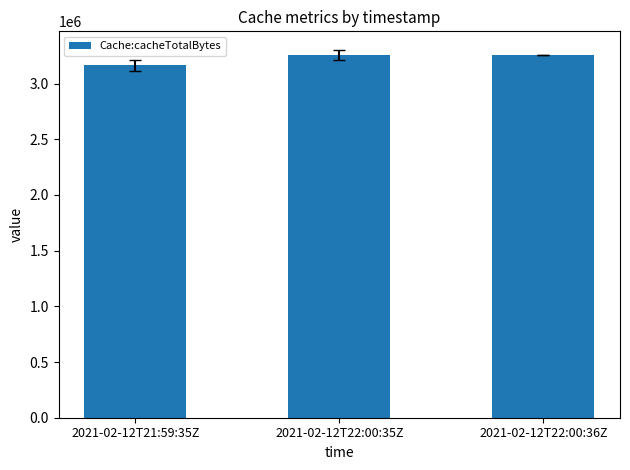

Approximately how many times larger is the value at 2021-02-12T21:59:35Z compared to 2021-02-12T22:00:35Z?

1.0